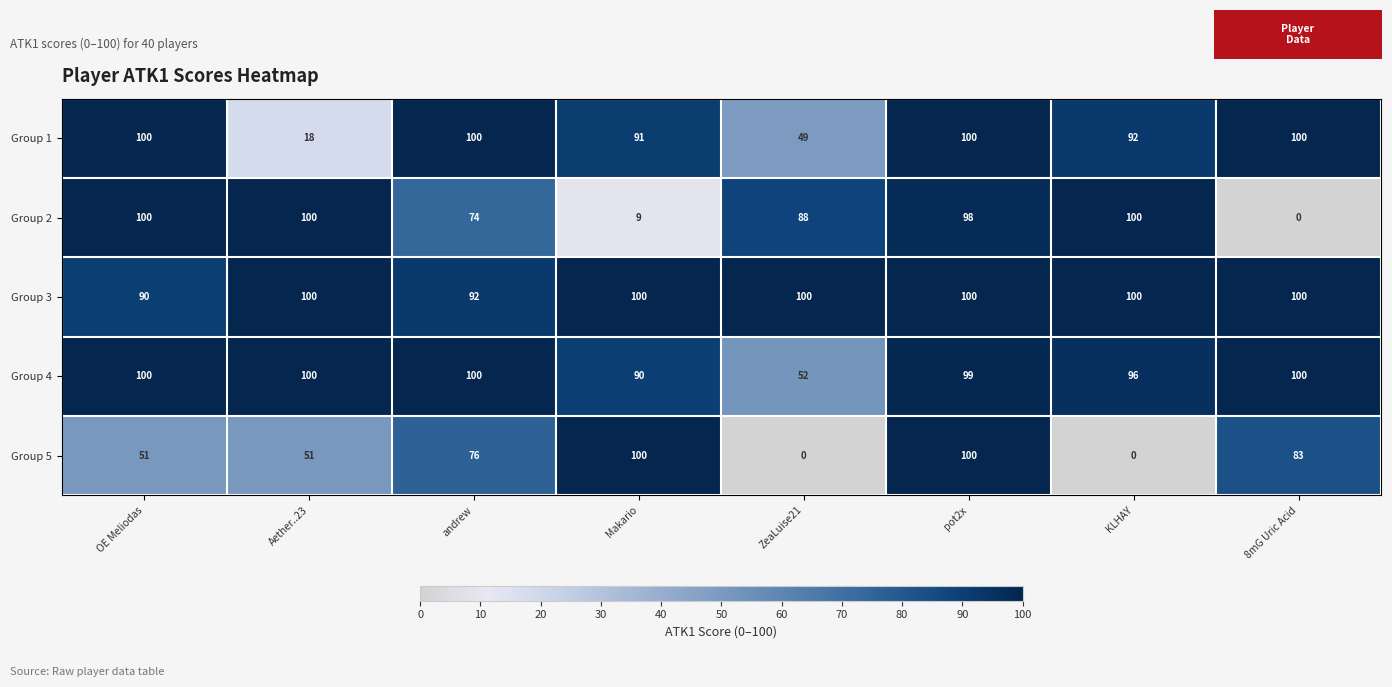

Is it true that Group 2 equals 15 at Makario?

False